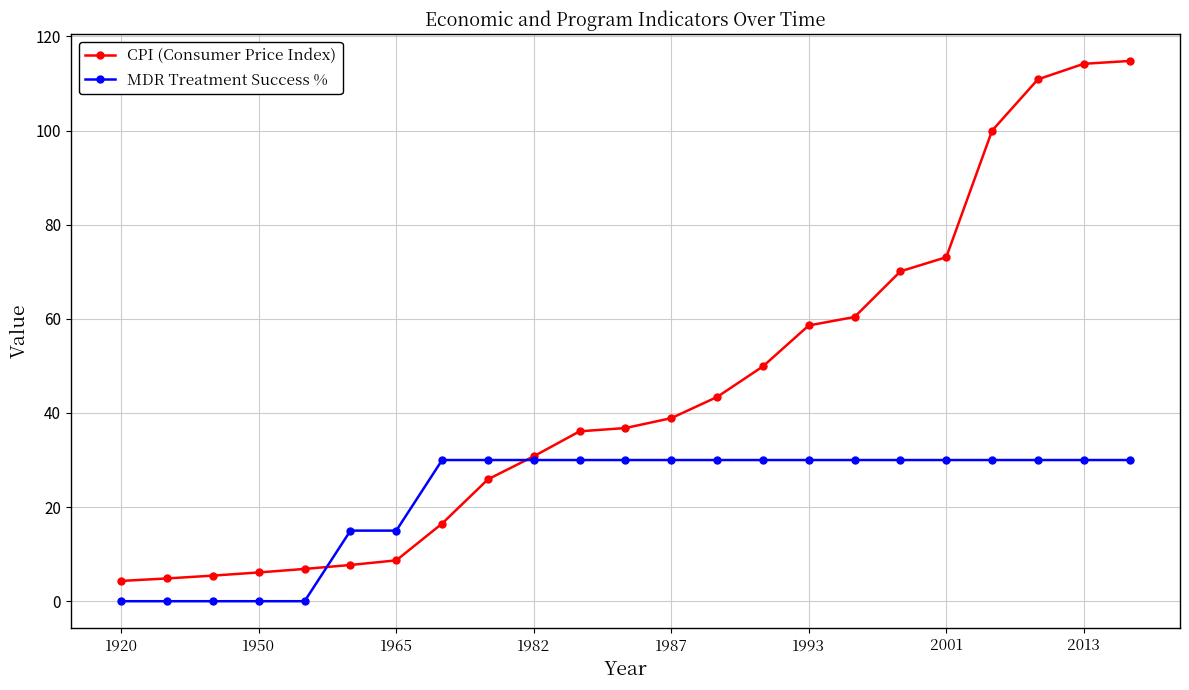

How many data points does each series have?

23